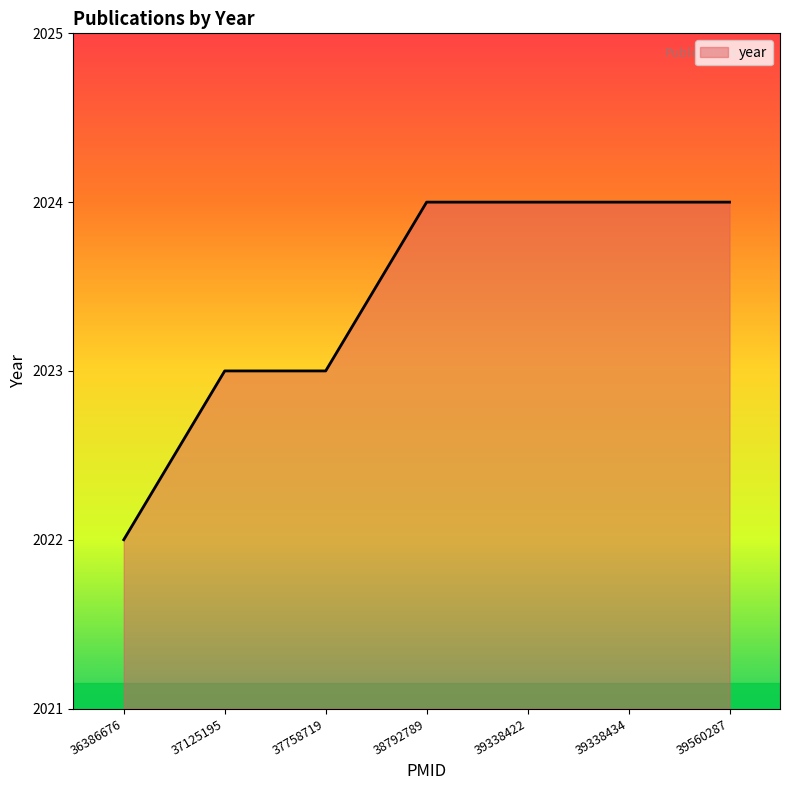

The chart shows a value of 2024 at 39560287. True or false?

True